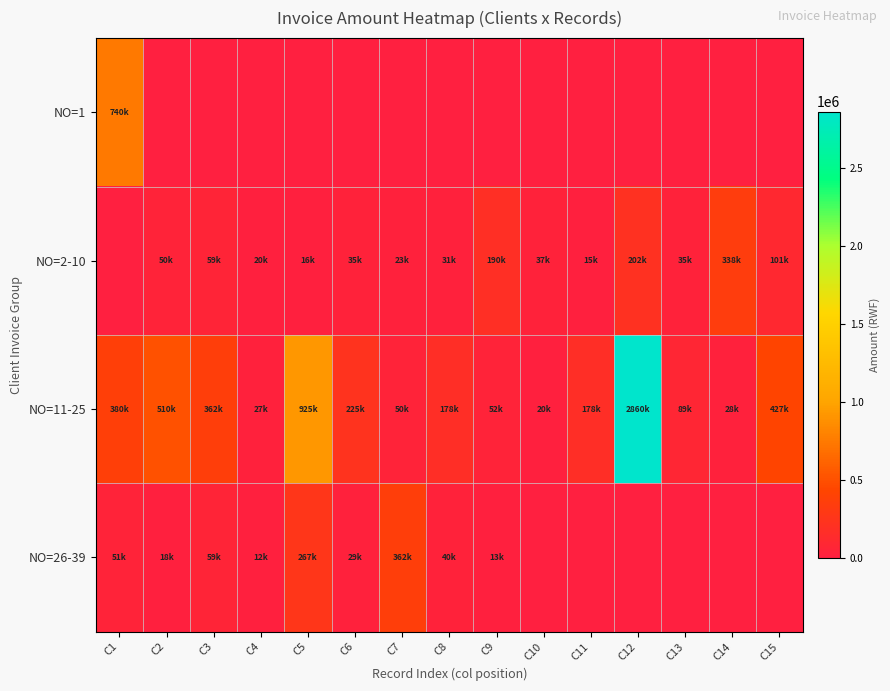

List the series in order of their peak value, highest first.

NO=11-25, NO=1, NO=26-39, NO=2-10